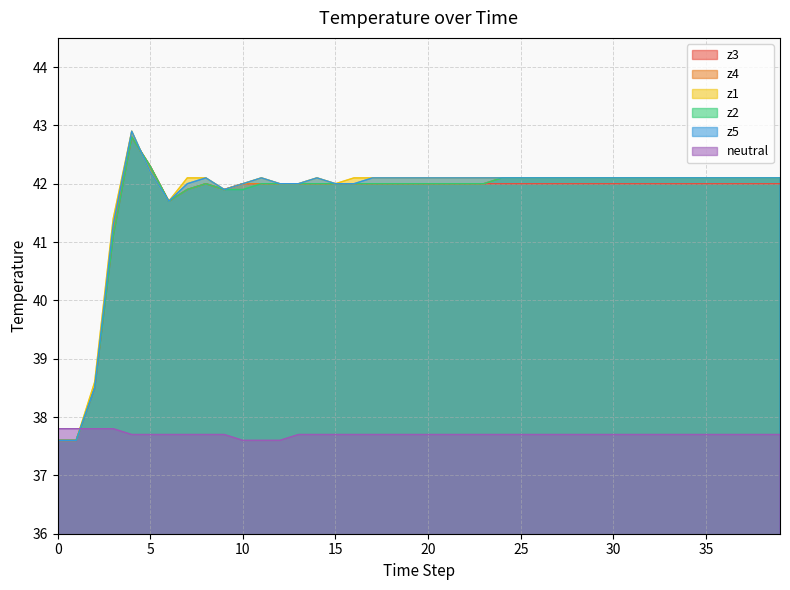

What value does the z2 series have at 37?

42.1